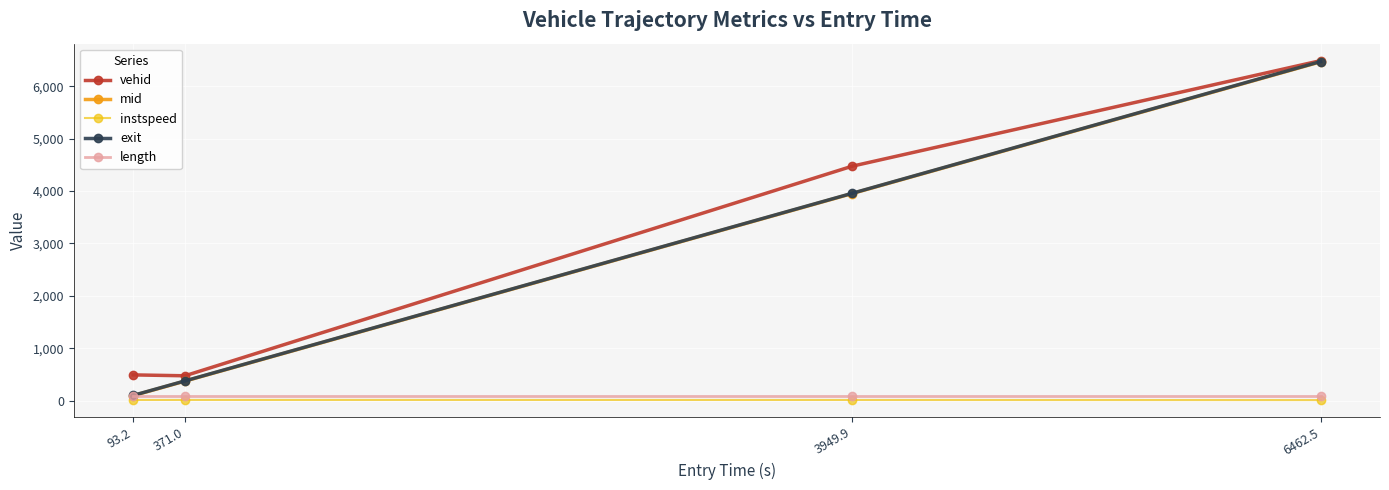

How many values in the vehid series are below 4474?

2